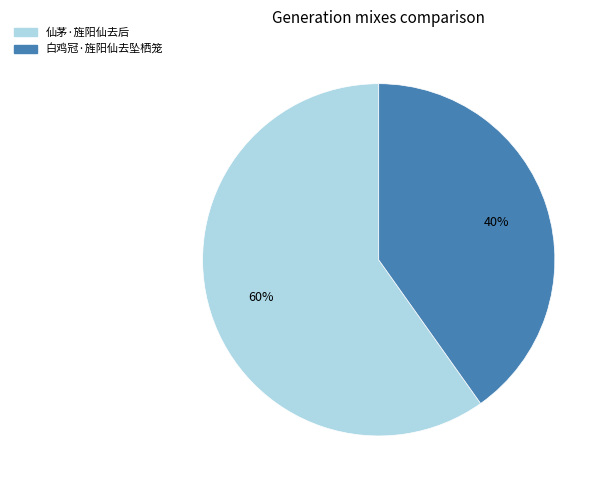

Which category has the biggest portion of the pie?

仙茅·旌阳仙去后